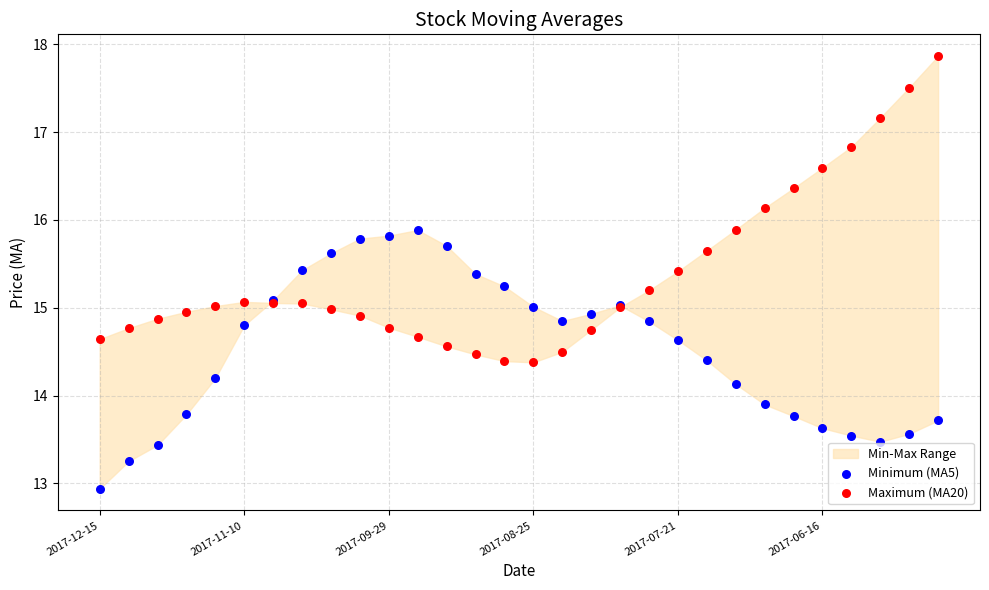

Which series has the largest Y range (max minus min)?

Maximum (MA20)